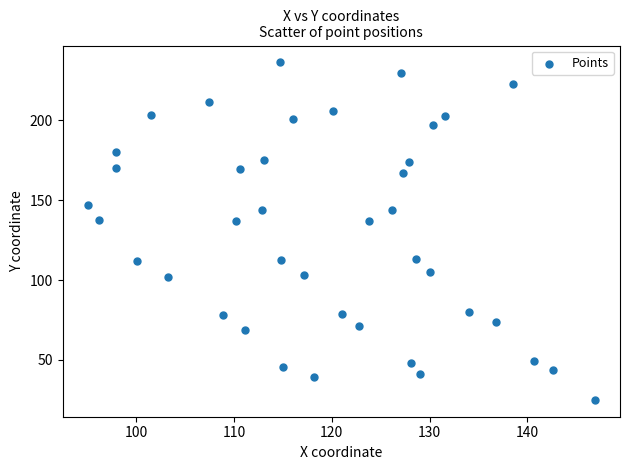

What is the range of Y values (max minus min)?

211.3